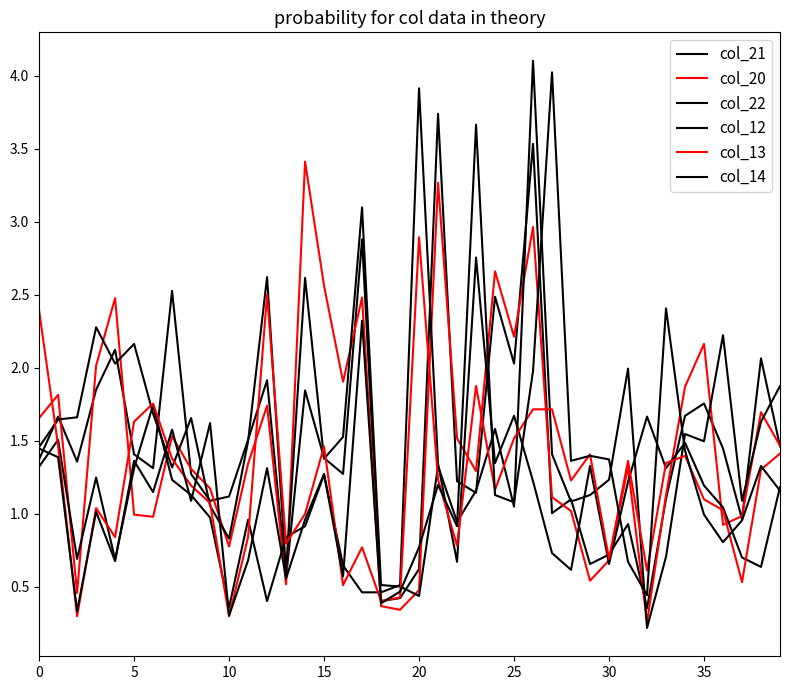

What is the difference between the maximum and second lowest values in the col_13 series?

2.6